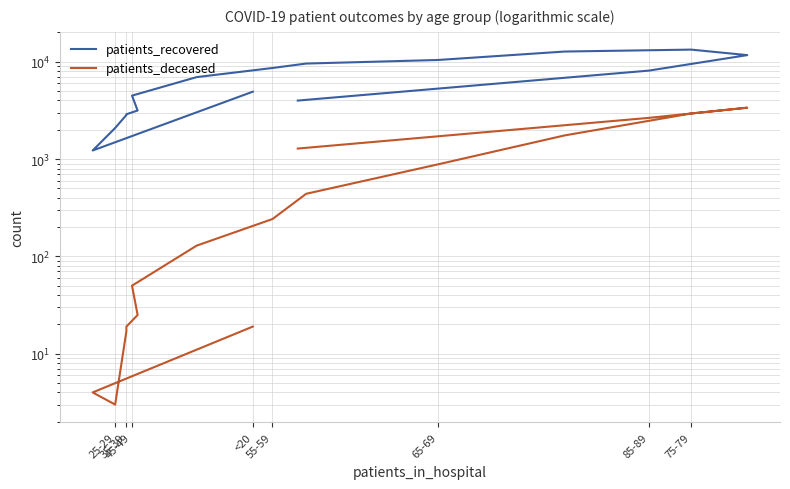

Does the chart display data point markers on the line(s)?

No